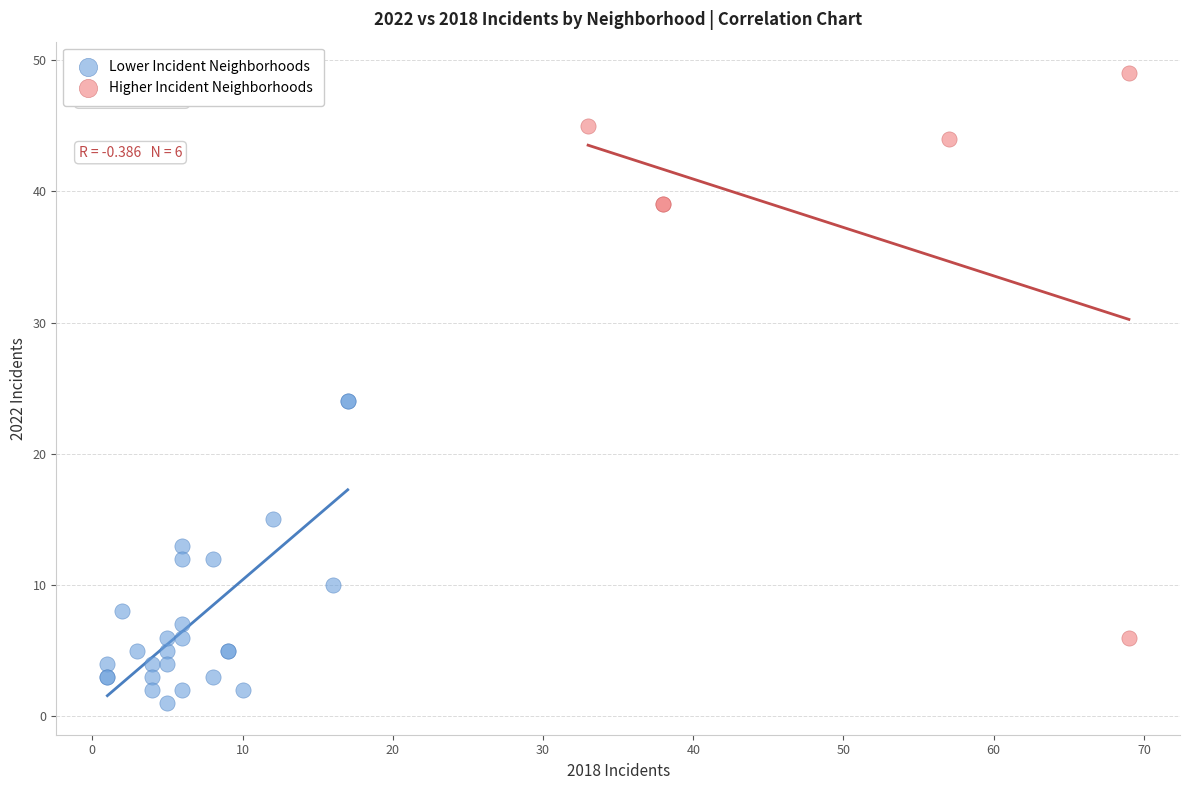

Which series contains the lowest Y value?

Lower Incident Neighborhoods